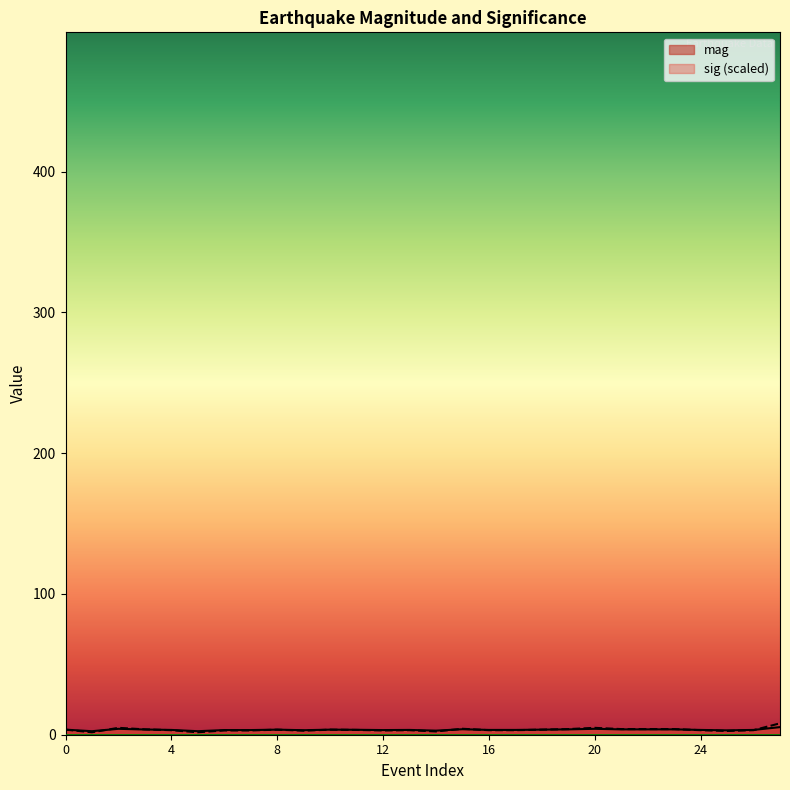

How many interior local valleys does the sig series have?

6